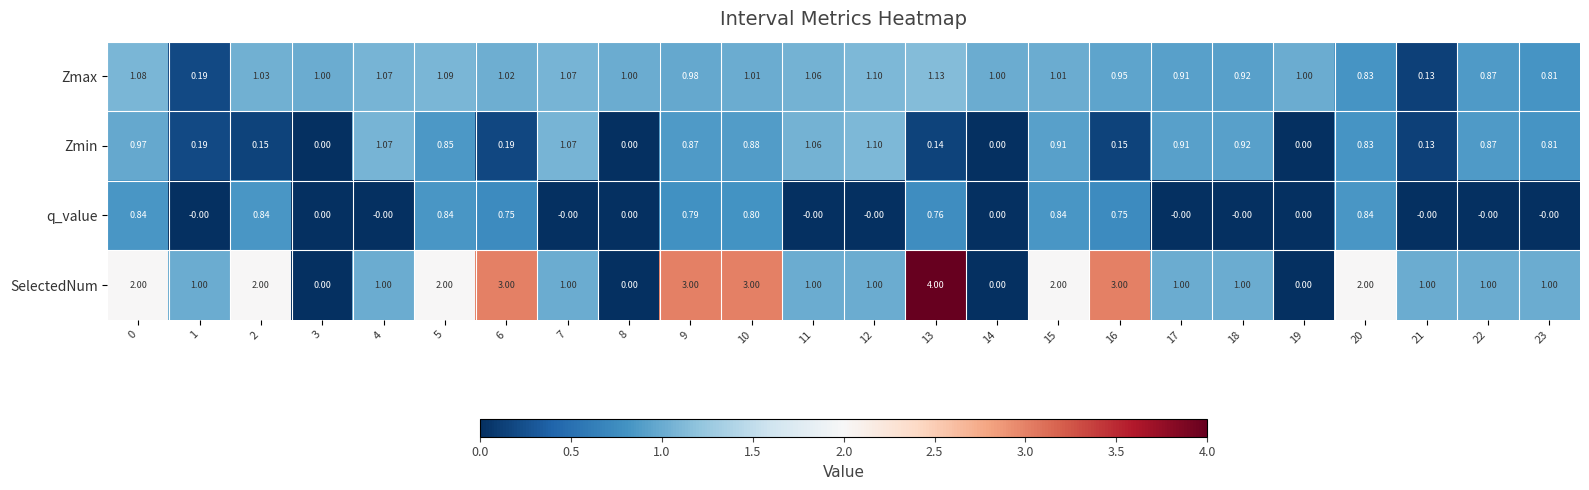

List the series in order of their overall mean, lowest first.

q_value, Zmin, Zmax, SelectedNum